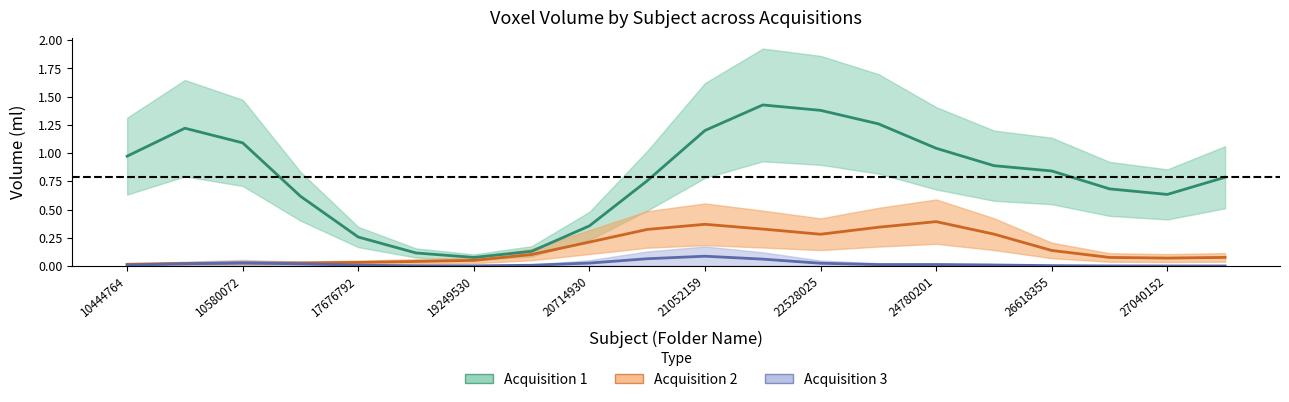

Which series has the largest range (max minus min)?

Acquisition 1 Volume (ml)